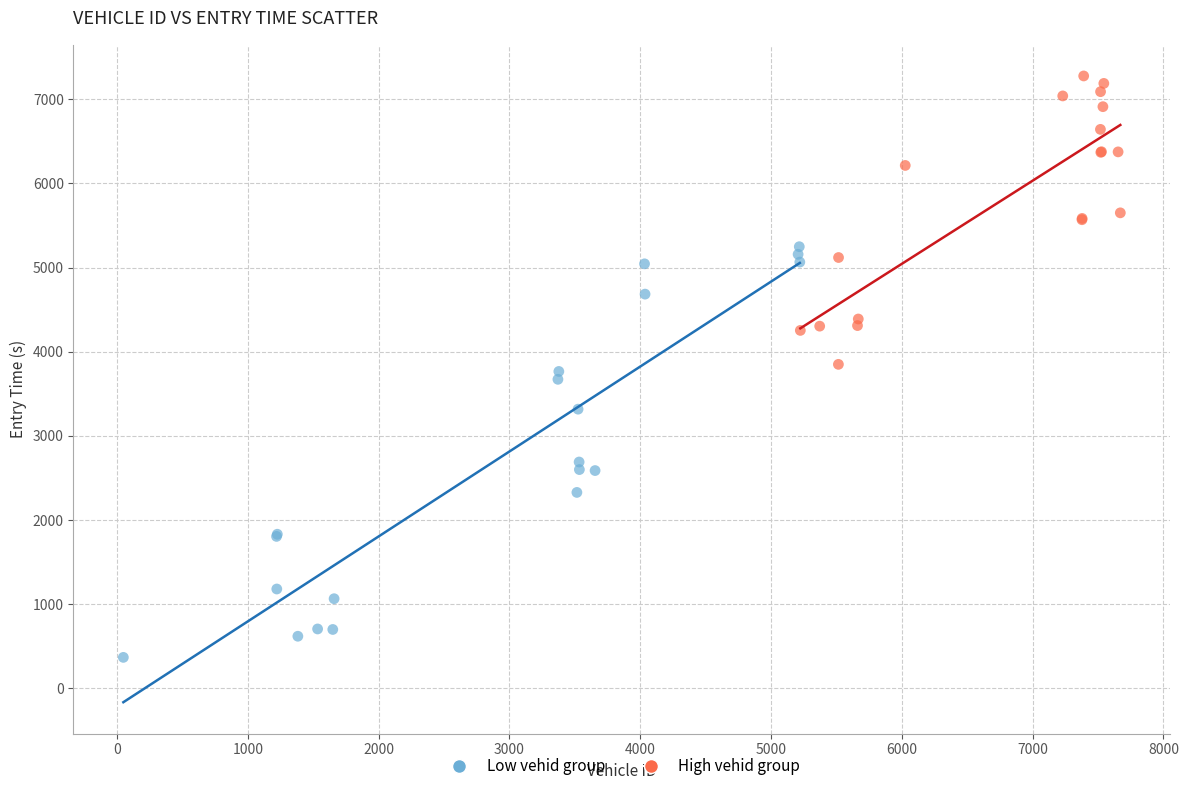

Which series reaches the maximum Y coordinate?

High vehid group